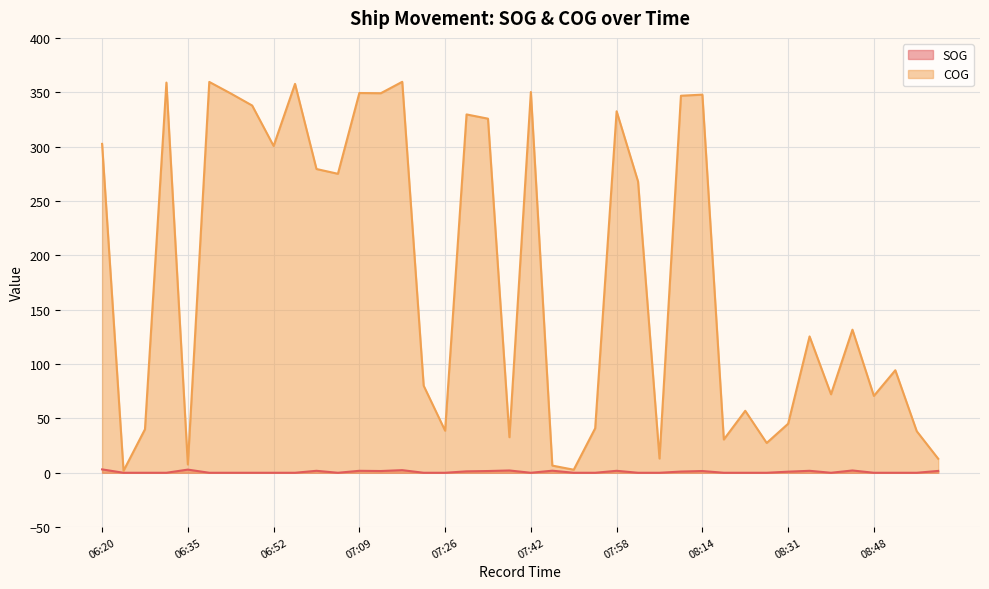

True or false: SOG and COG intersect in this chart.

False